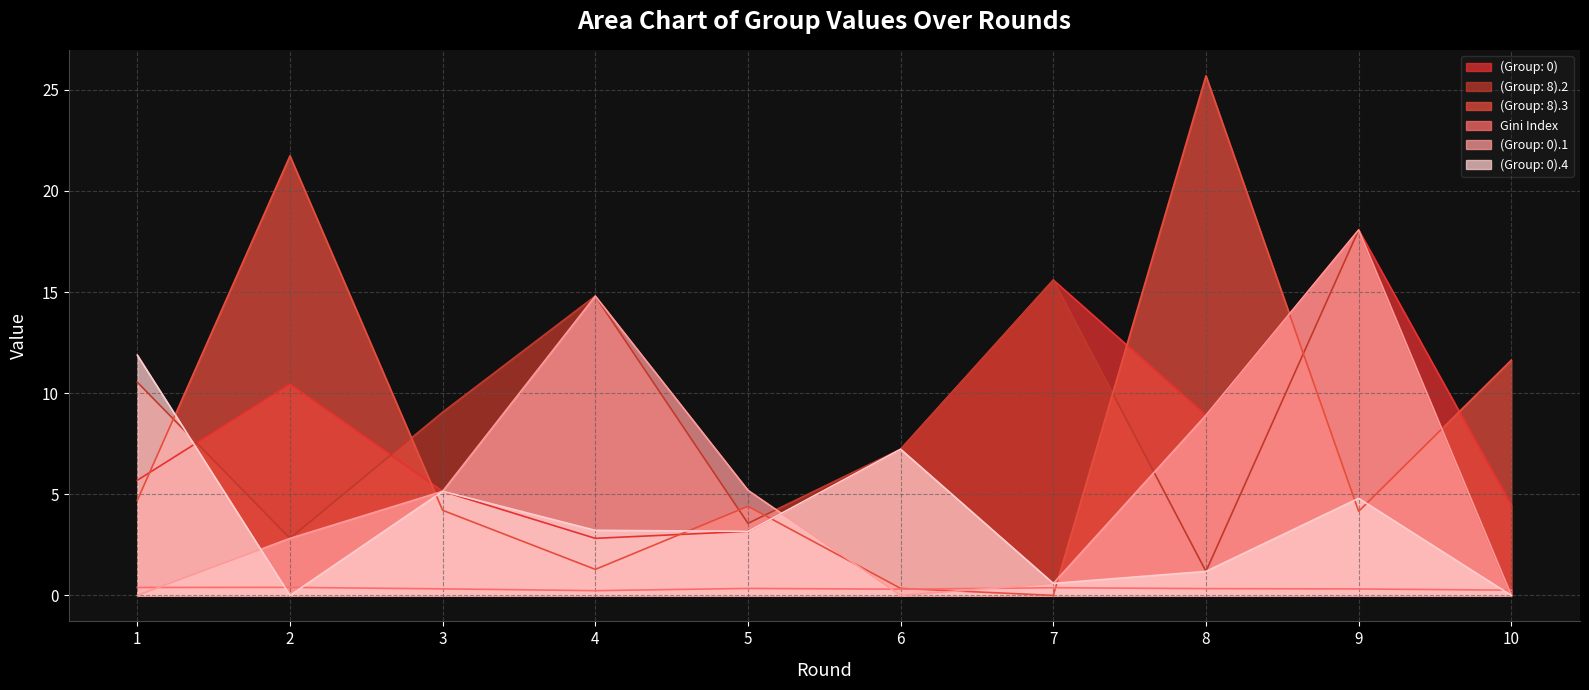

How many intersections are there between (Group: 0).4 and (Group: 8).2?

1